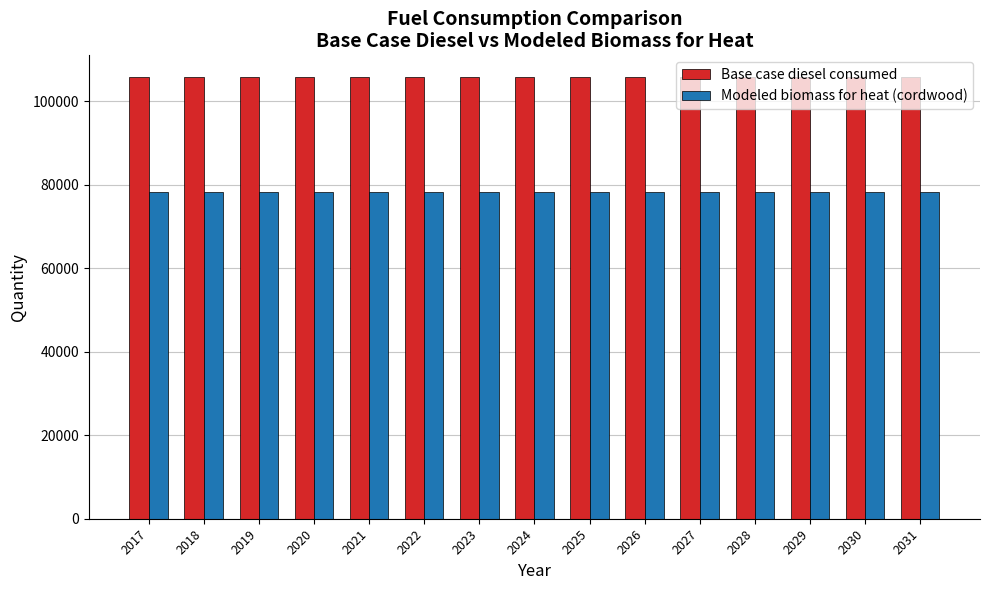

Count the number of data series in this chart.

2